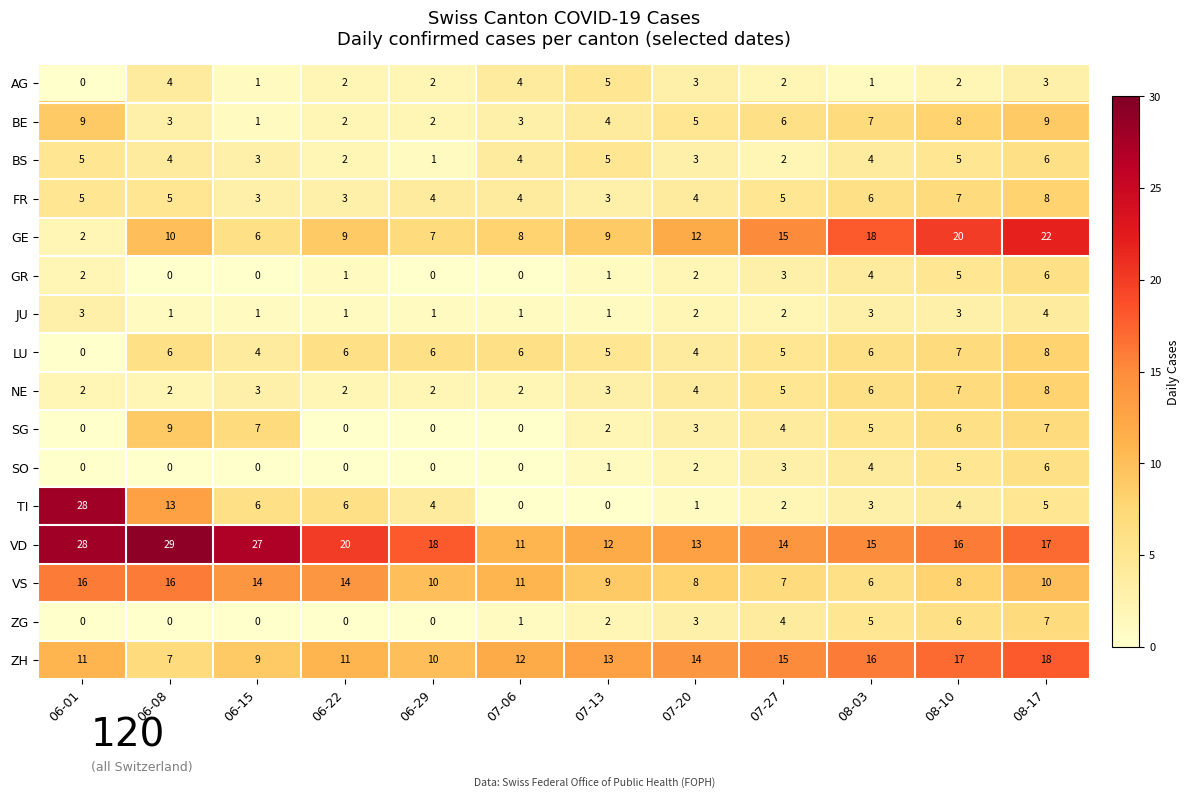

Which category has the lowest value in the GE series?

06-01